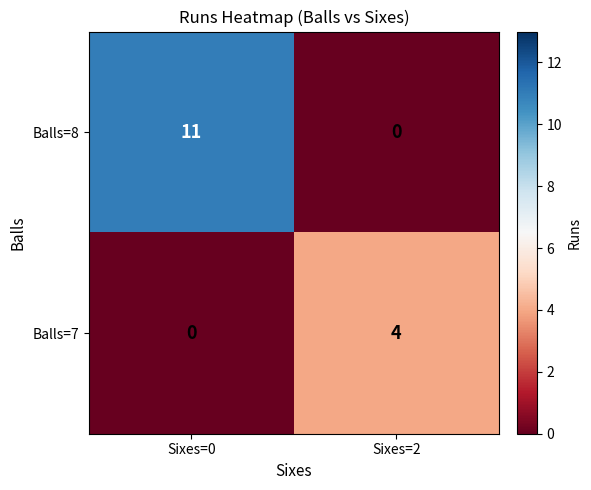

Which category has the lowest value in the Balls=8 series?

Sixes=2